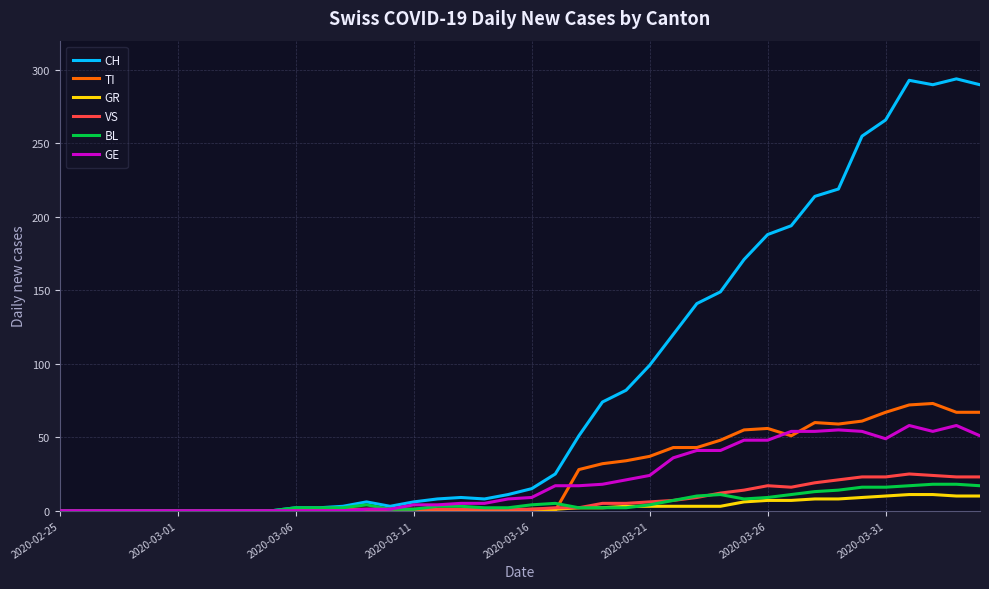

What is the highest value of the BL series?

18